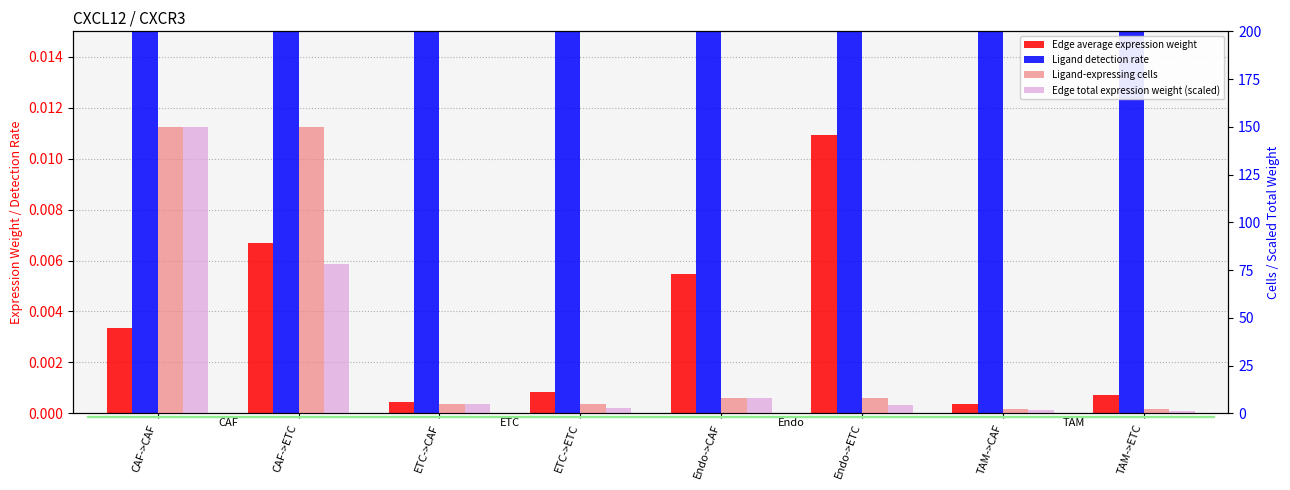

The value of Ligand-expressing cells at Endo->ETC is 8.0. True or false?

True